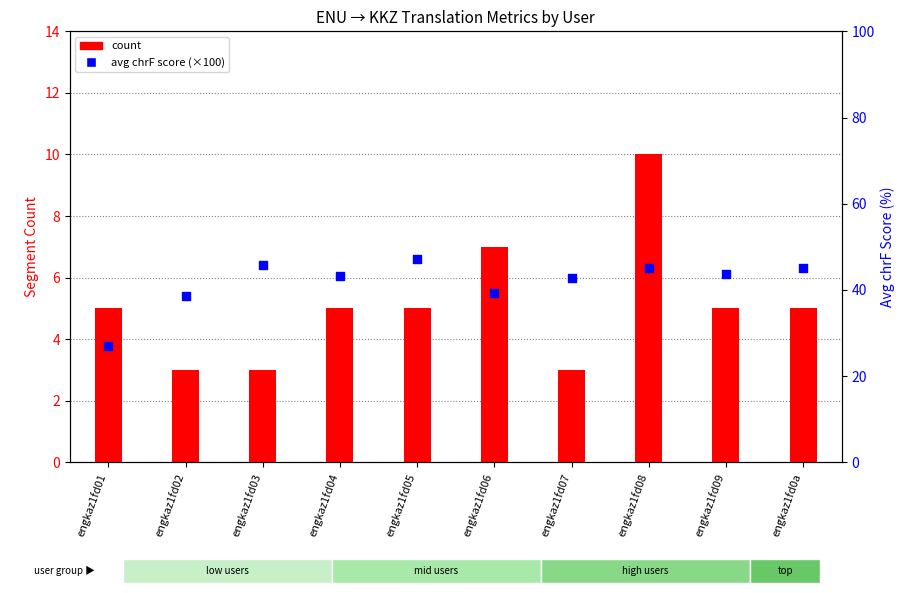

Is the value of count at engkaz1fd05 greater than the value of avg chrF score (×100) at engkaz1fd04?

No